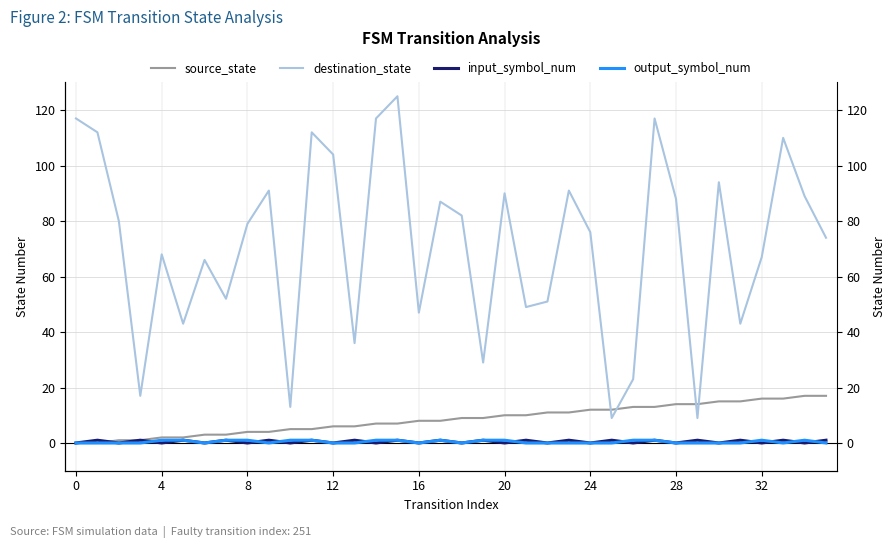

Is it true that output_symbol_num equals 0 at 8?

True